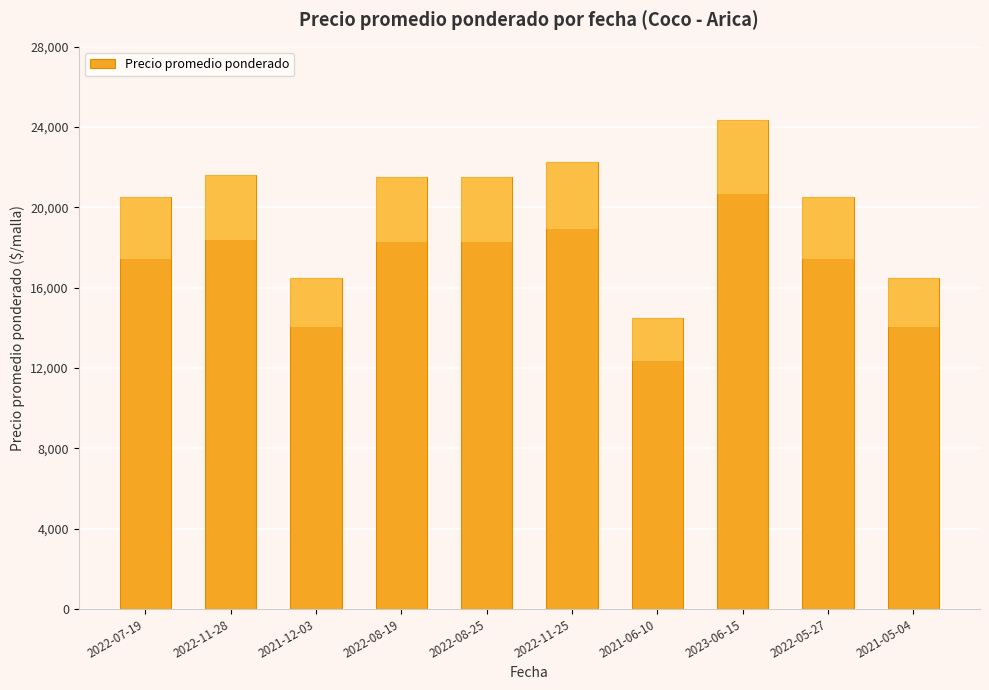

Rank the categories by value from highest to lowest.

2023-06-15, 2022-11-25, 2022-11-28, 2022-08-19, 2022-08-25, 2022-07-19, 2022-05-27, 2021-12-03, 2021-05-04, 2021-06-10